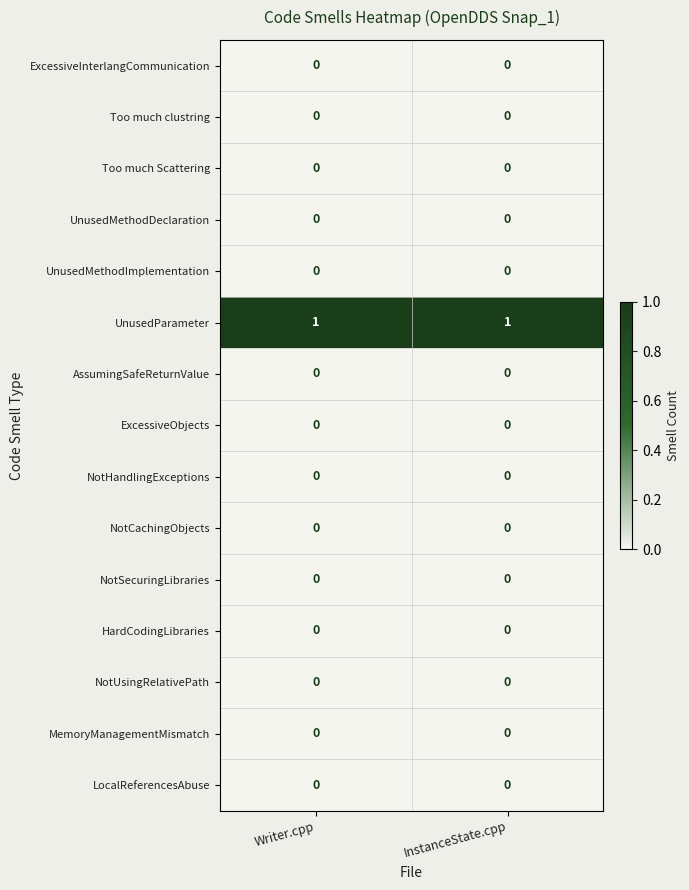

Reading left to right, extract all data points from this chart.

ExcessiveInterlangCommunication: 0	0
Too much clustring: 0	0
Too much Scattering: 0	0
UnusedMethodDeclaration: 0	0
UnusedMethodImplementation: 0	0
UnusedParameter: 1	1
AssumingSafeReturnValue: 0	0
ExcessiveObjects: 0	0
NotHandlingExceptions: 0	0
NotCachingObjects: 0	0
NotSecuringLibraries: 0	0
HardCodingLibraries: 0	0
NotUsingRelativePath: 0	0
MemoryManagementMismatch: 0	0
LocalReferencesAbuse: 0	0